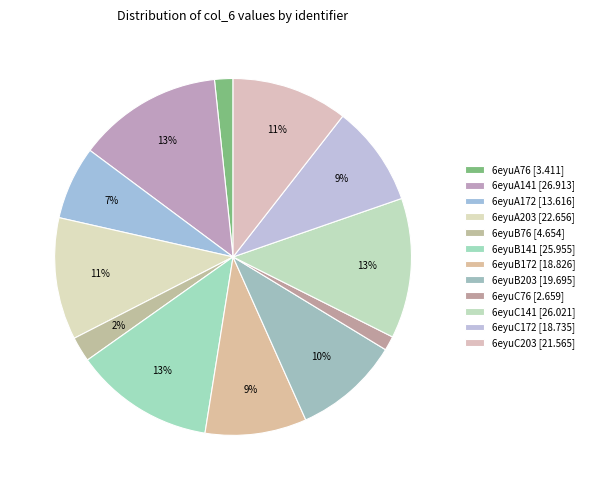

Does any single category account for the majority?

No